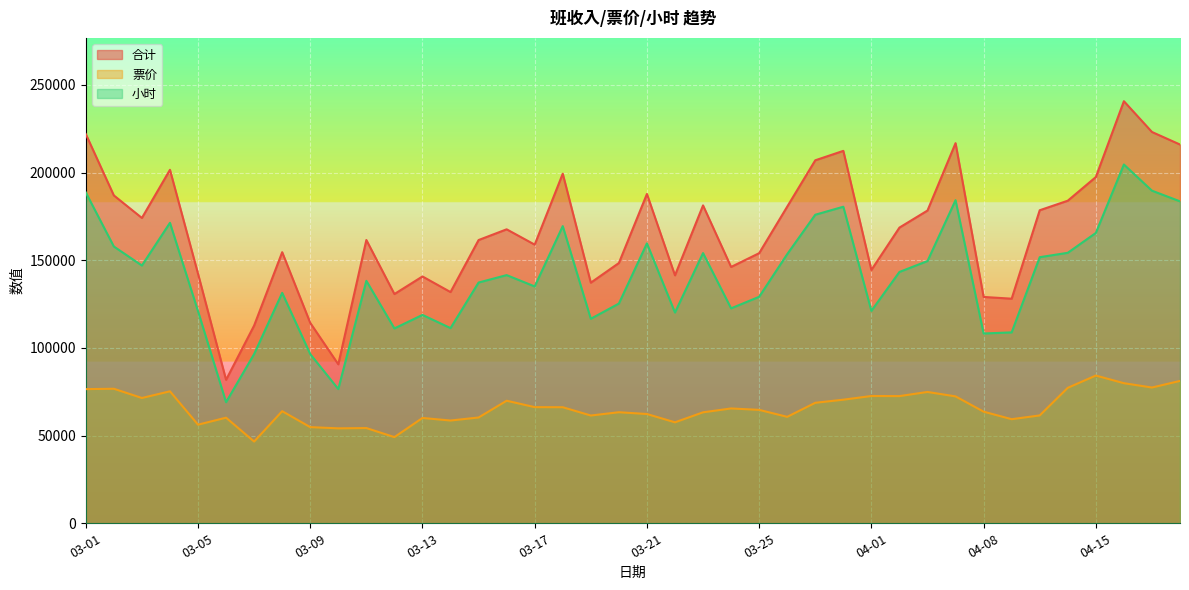

How many data points in 小时 are above 141524?

20